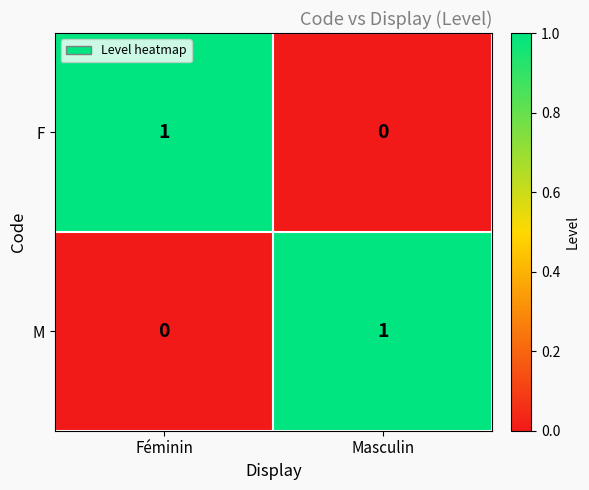

What is the total value across all series at Masculin?

1